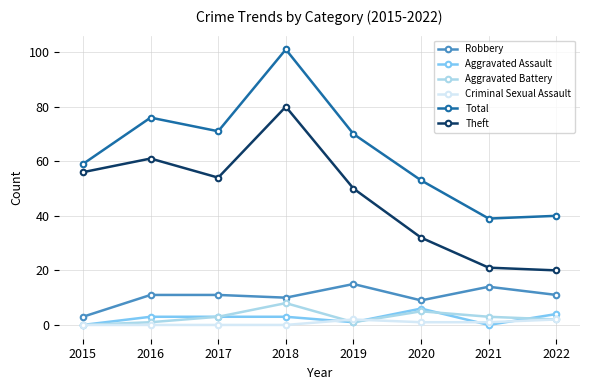

True or false: Aggravated Battery has more than 2 points higher than both neighbors.

False